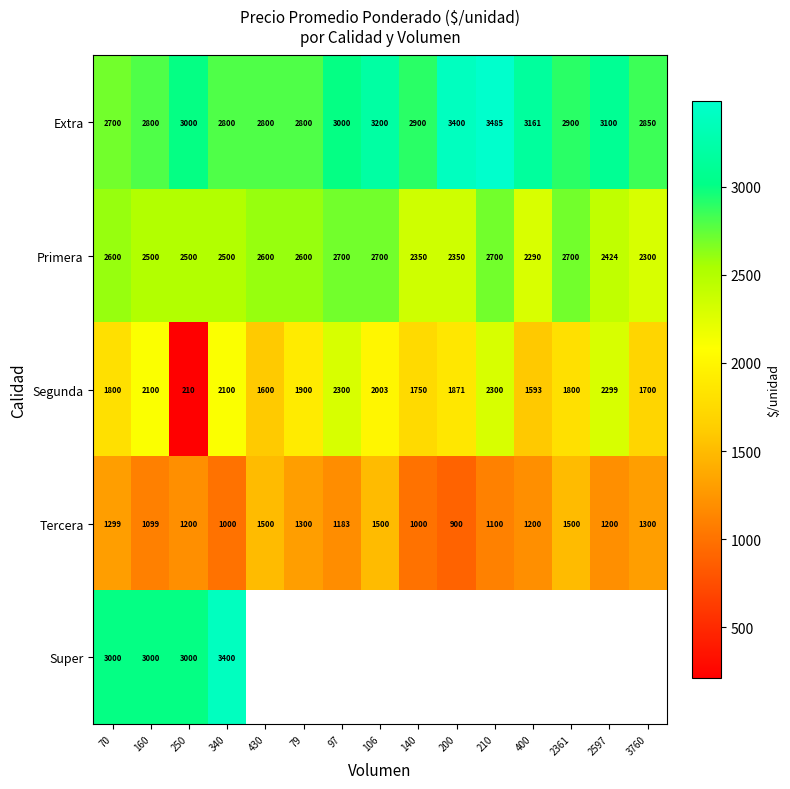

Rank the series at 340 from lowest to highest value.

Tercera, Segunda, Primera, Extra, Super